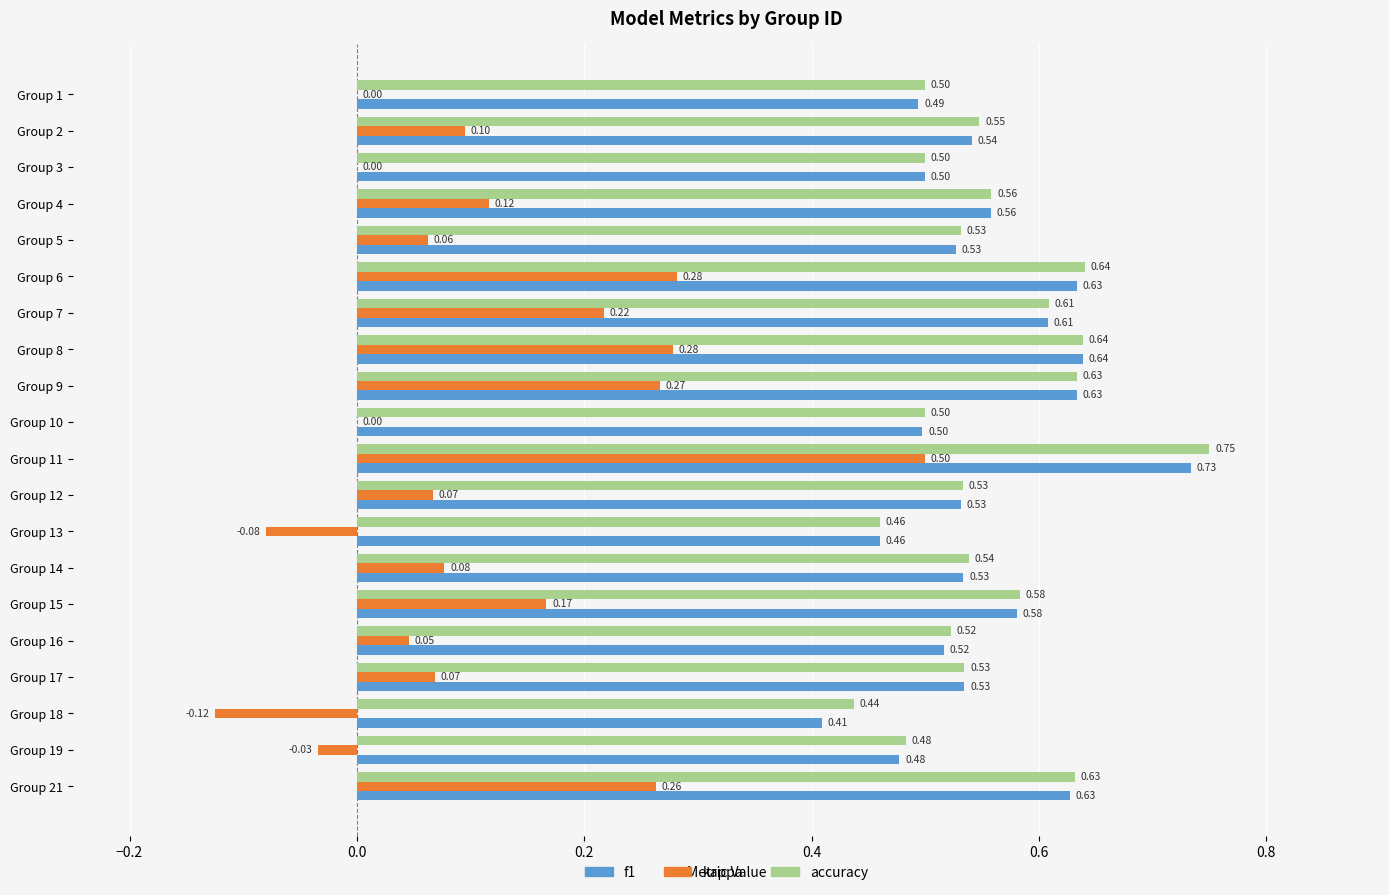

What is the sum of all f1 values?

11.0